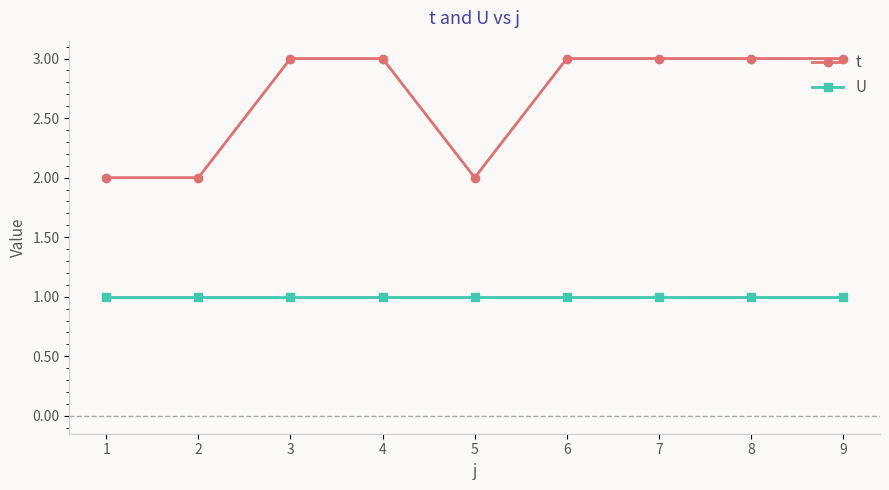

What is the minimum value for U?

1